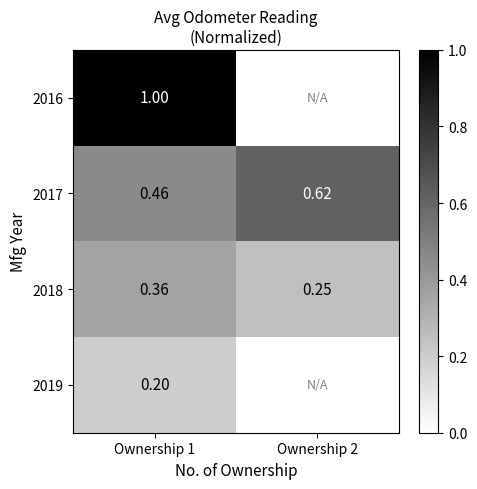

Is the value of 2016 at Ownership 1 greater than the value of 2018 at Ownership 2?

Yes